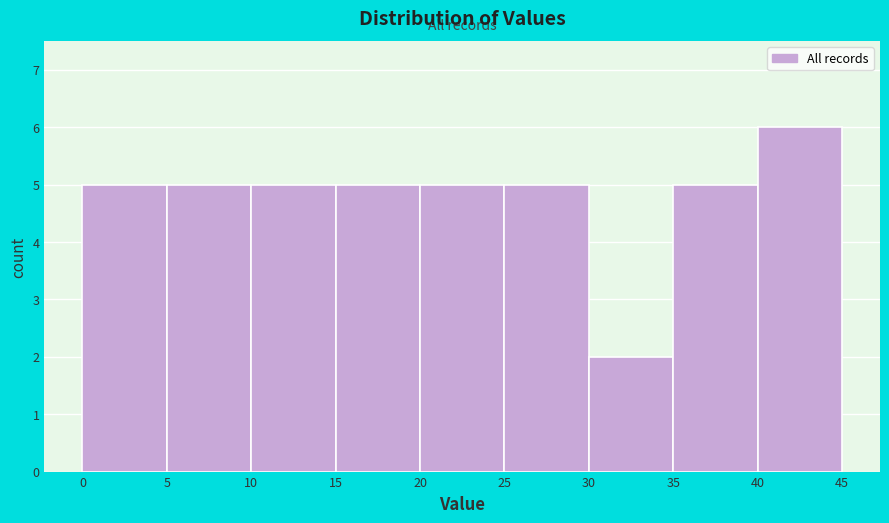

Reading left to right, list every bar in this chart as the range it spans on the x-axis followed by its height. The values are not printed on the chart, so give them approximately, as read against the axis.

0 to 5: 5
5 to 10: 5
10 to 15: 5
15 to 20: 5
20 to 25: 5
25 to 30: 5
30 to 35: 2
35 to 40: 5
40 to 45: 6